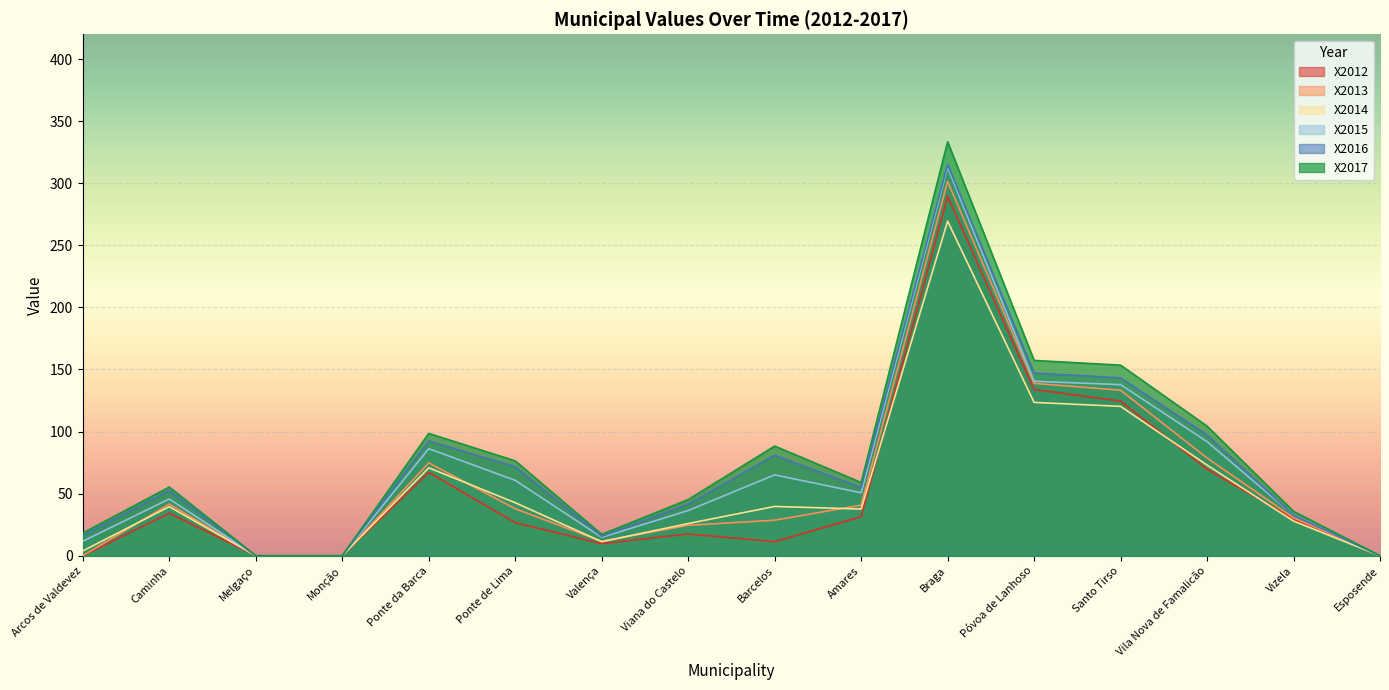

Read the X2016 value at Braga.

315.0